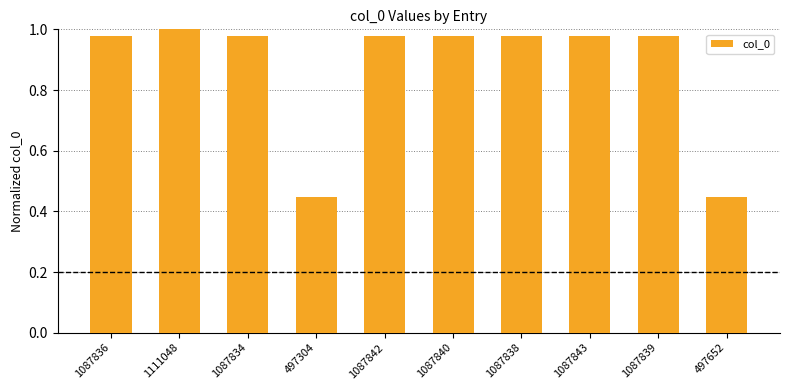

What is the sum of all values?

8.7